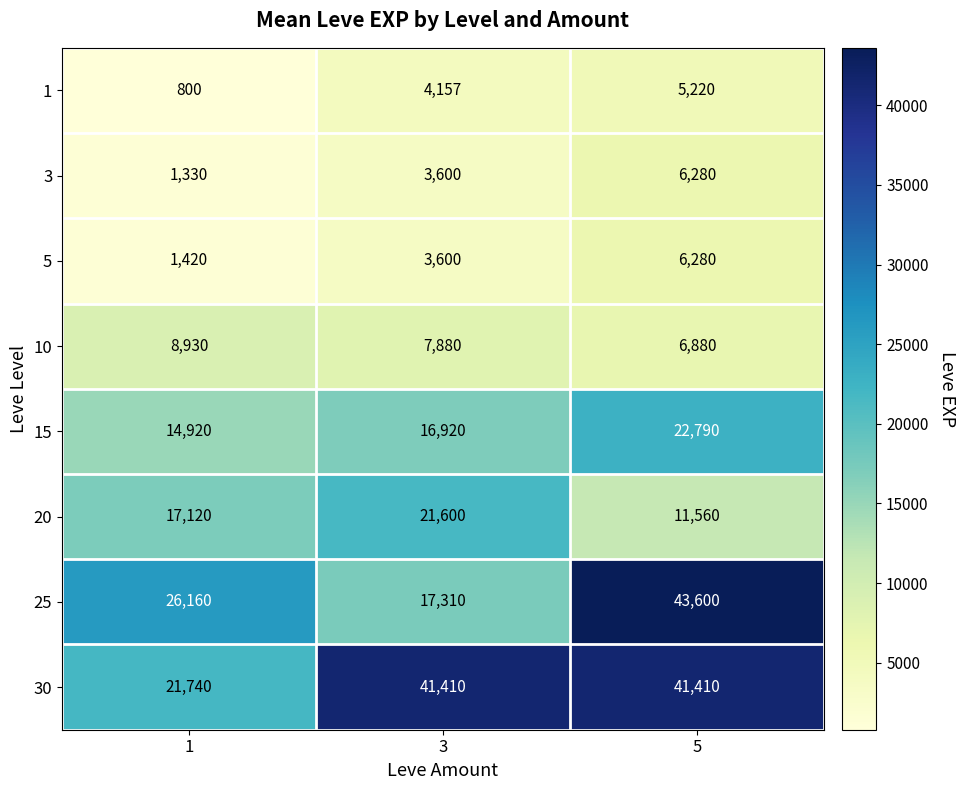

At which category is the sum across all series the highest?

5